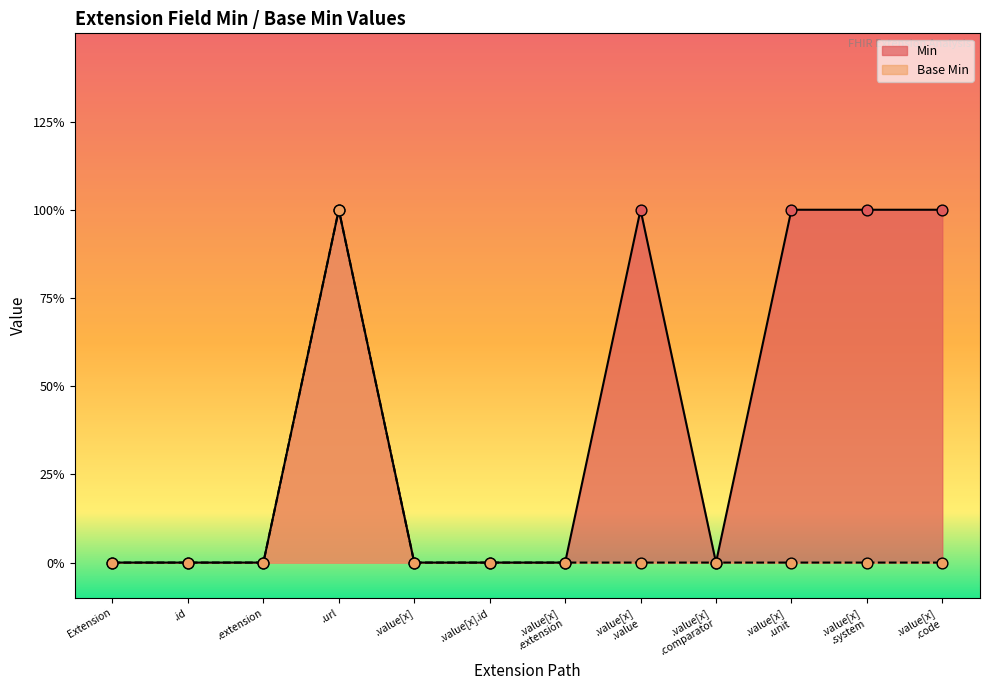

At which category is the sum across all series the highest?

.url